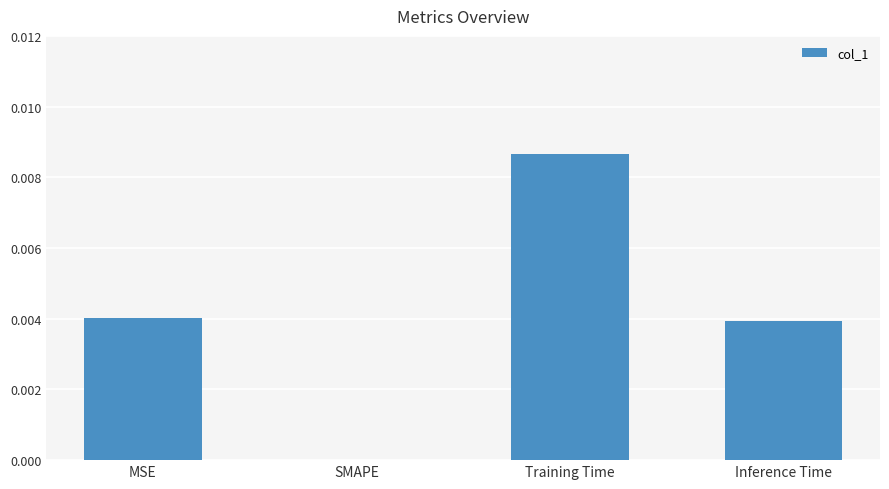

Does the chart contain stacked bars?

No